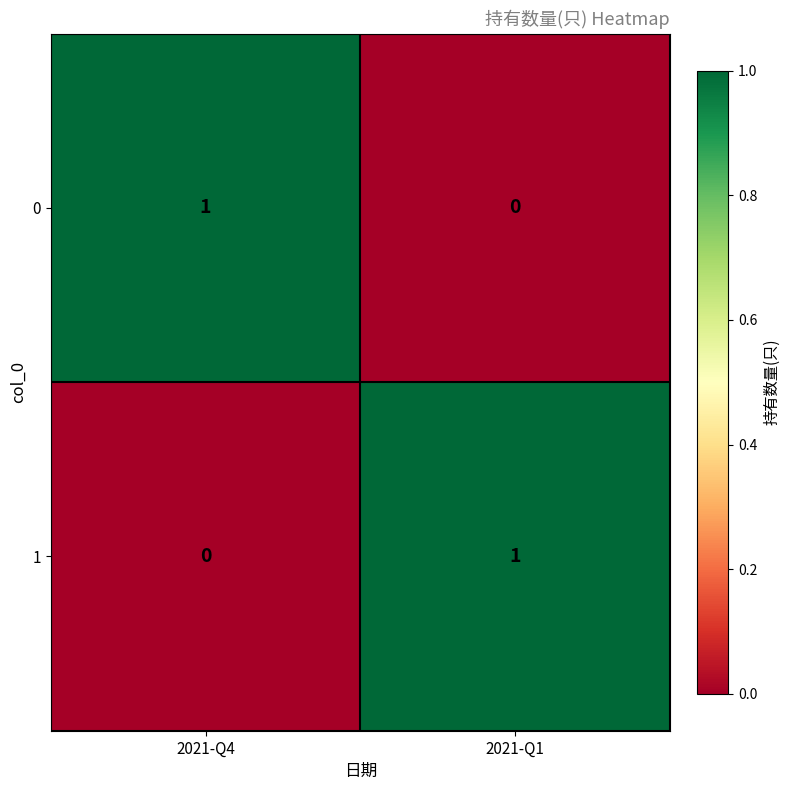

How many positive values does the 0 series have?

1